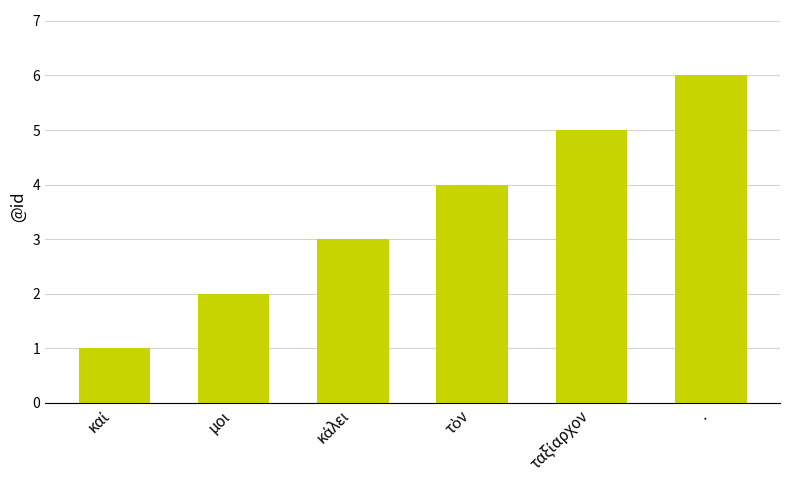

Count the number of categories in the chart.

6